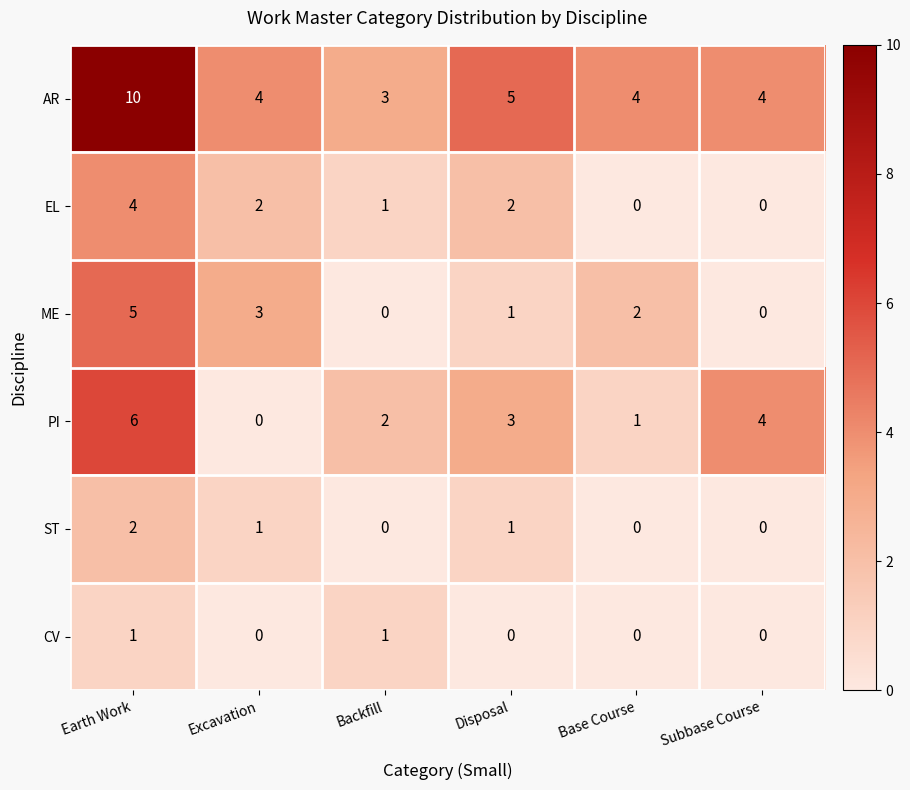

Is it true that ME equals 1 at Excavation?

False